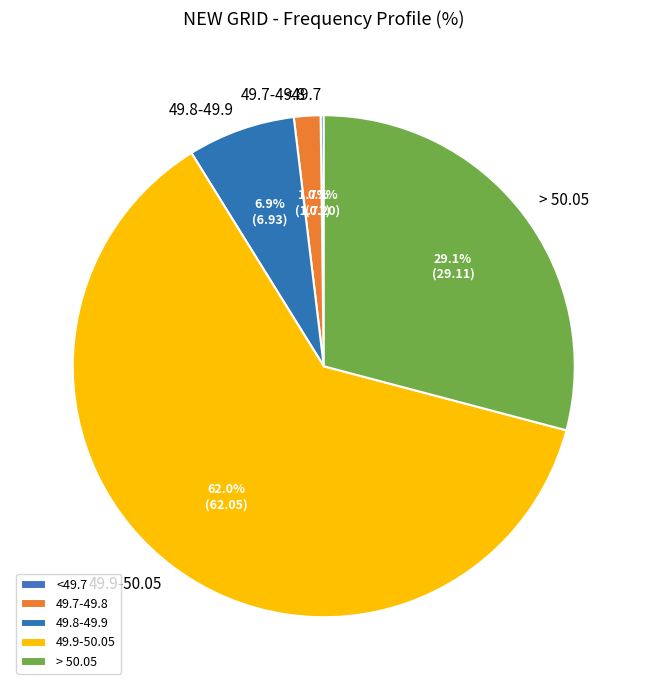

True or false: 49.7-49.8 accounts for 17% of the total.

False